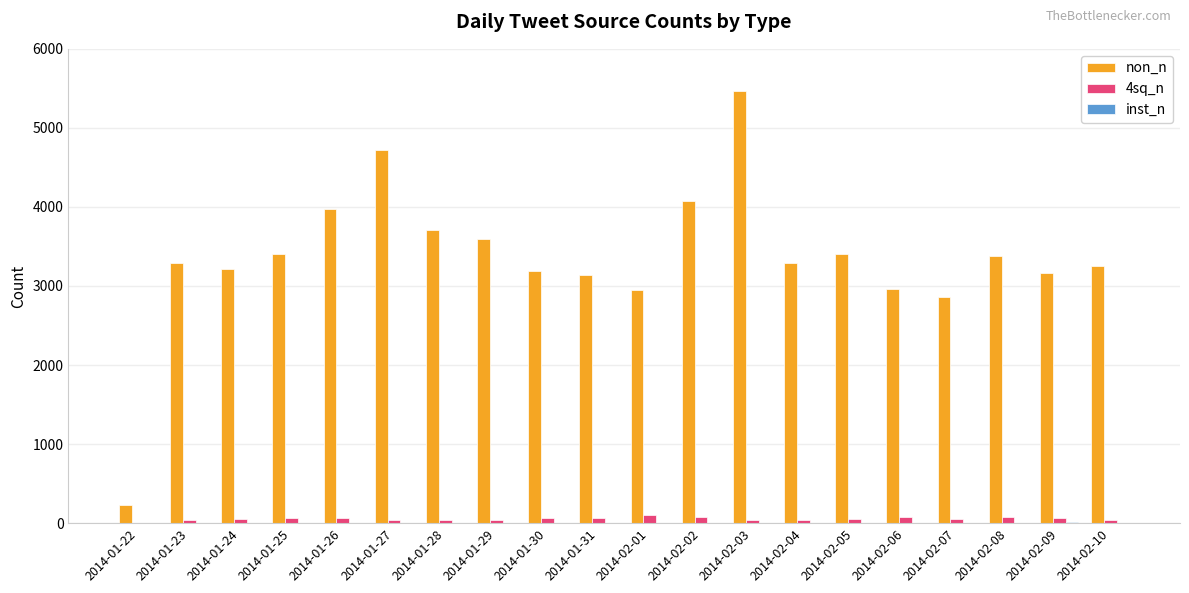

Are the bars horizontal?

No